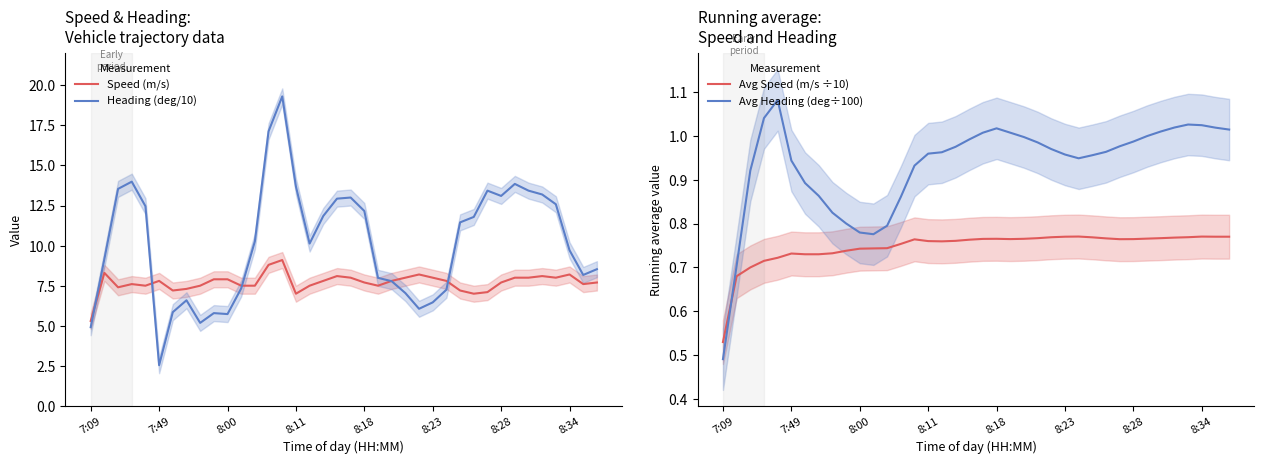

What is the highest value of the Avg Heading (deg÷100) series?

1.1